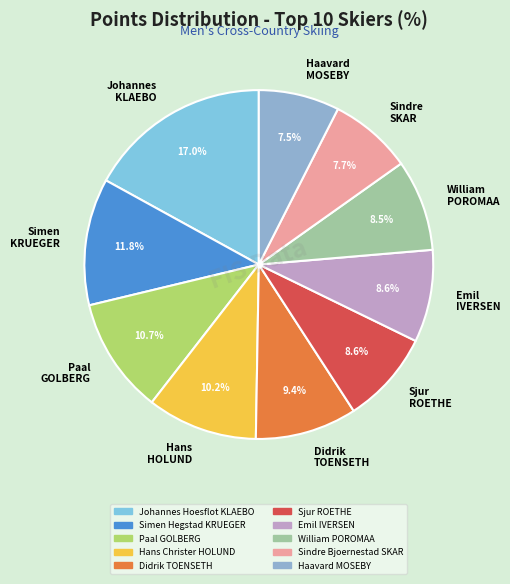

What is the total percentage of Johannes KLAEBO and Paal GOLBERG?

27.7%